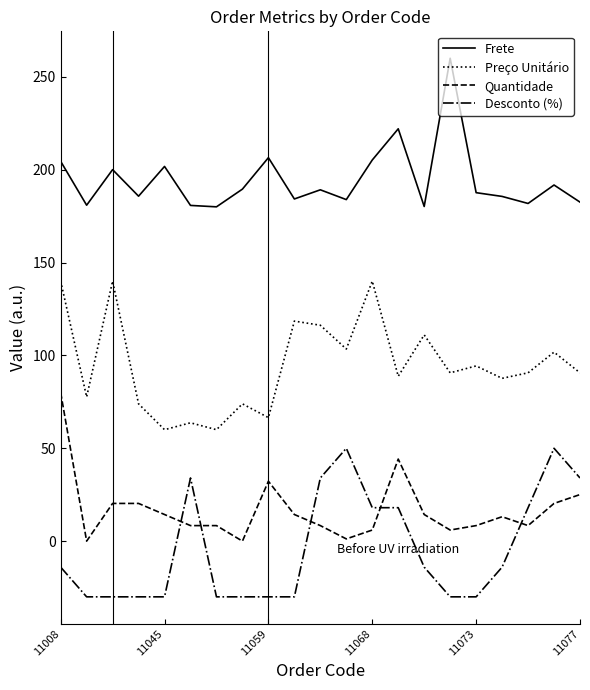

What is the difference between the maximum and minimum values in the Quantidade series?

80.0